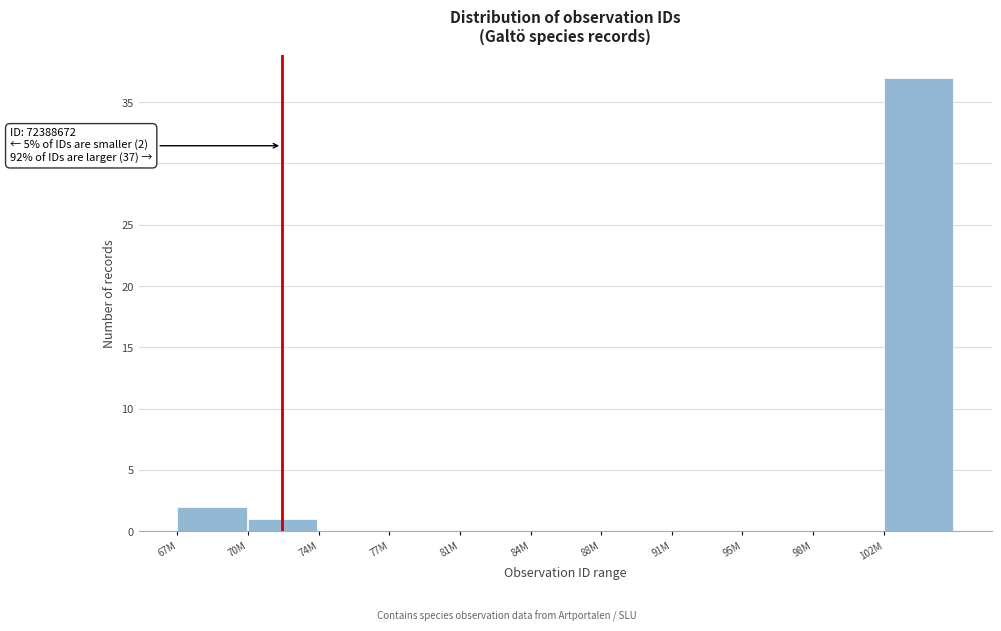

Reading right to left, what are all the values shown in this chart?

102M=37	98M=0	95M=0	91M=0	88M=0	84M=0	81M=0	77M=0	74M=0	70M=1	67M=2